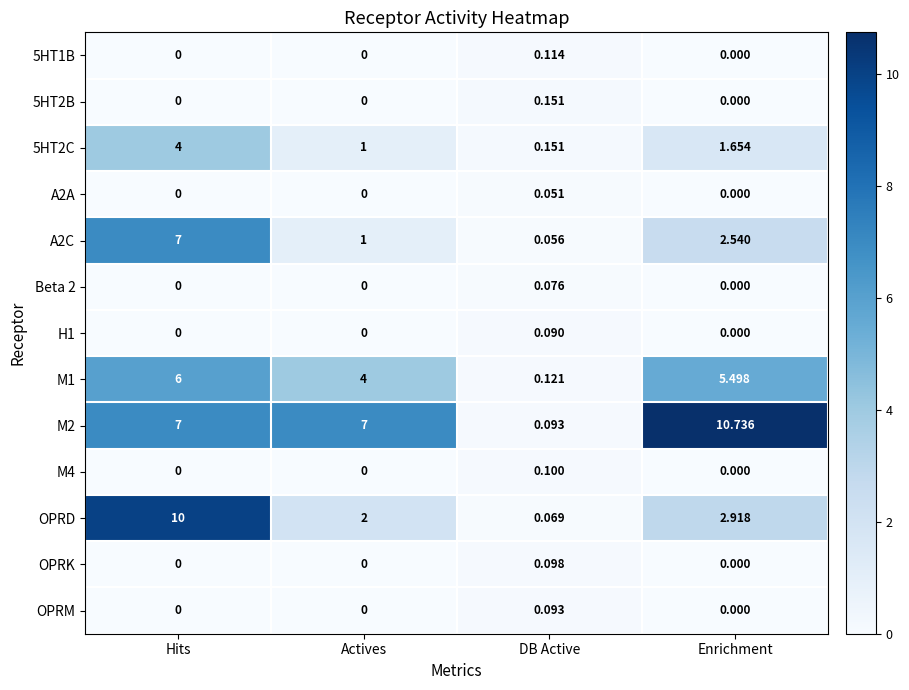

At which category is the sum across all series the highest?

Hits